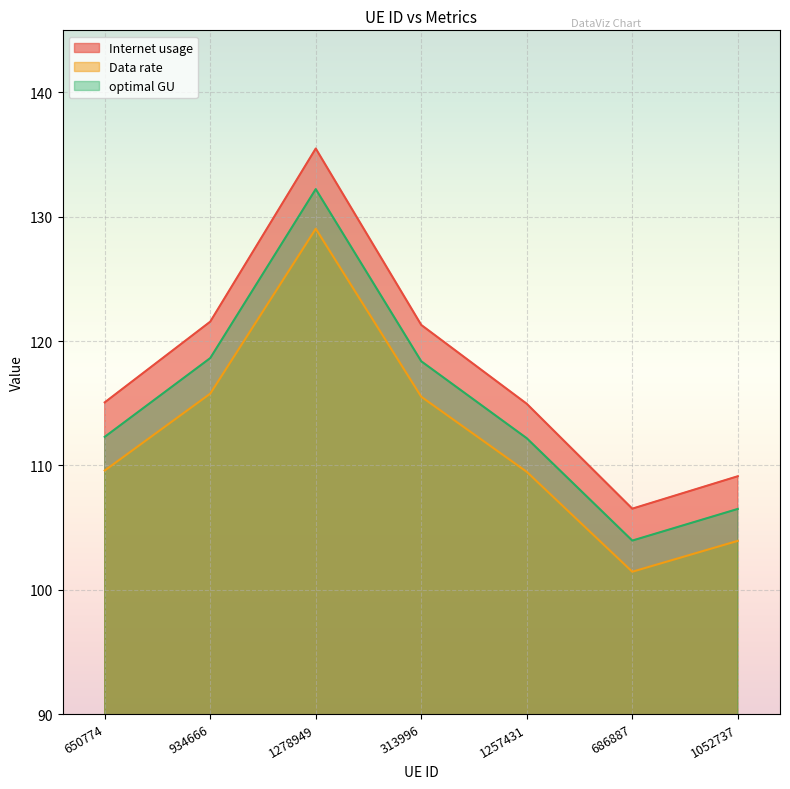

How many lines are shown in the chart?

3